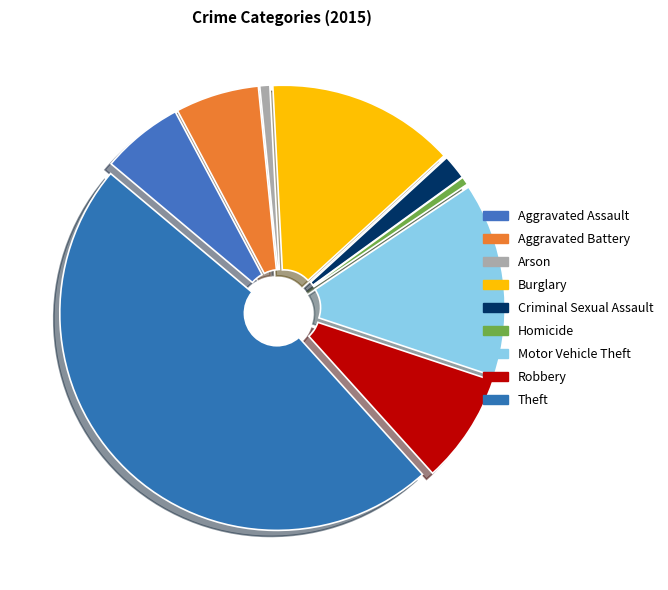

Count the number of slices in the pie.

9